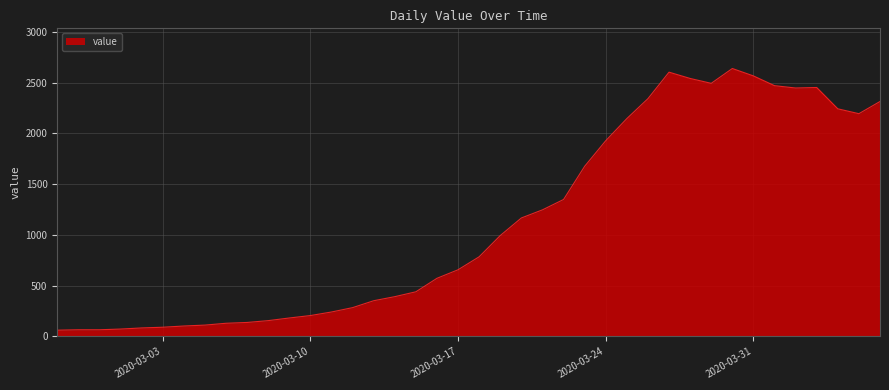

What is the difference between the maximum and minimum values?

2577